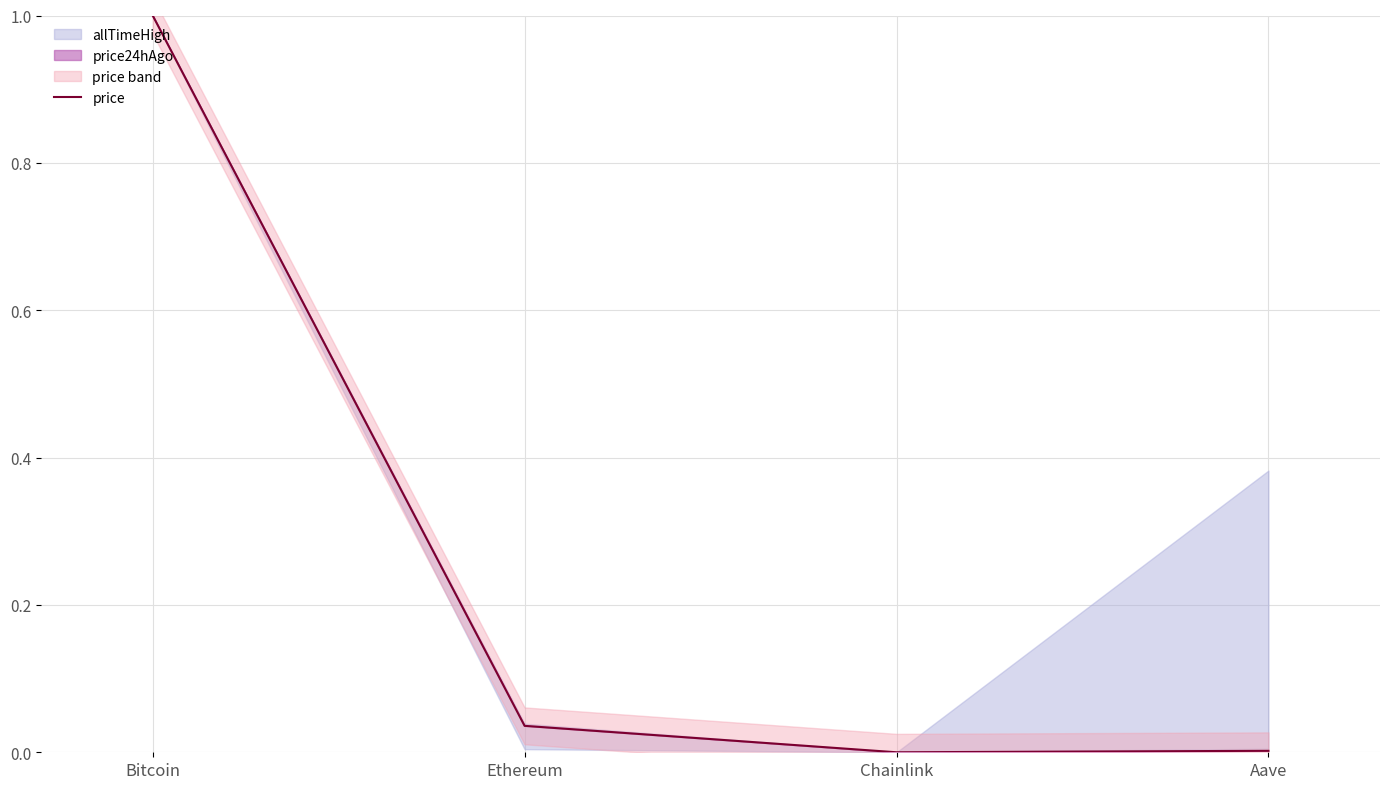

Is it true that the value at Chainlink is 0.0?

True